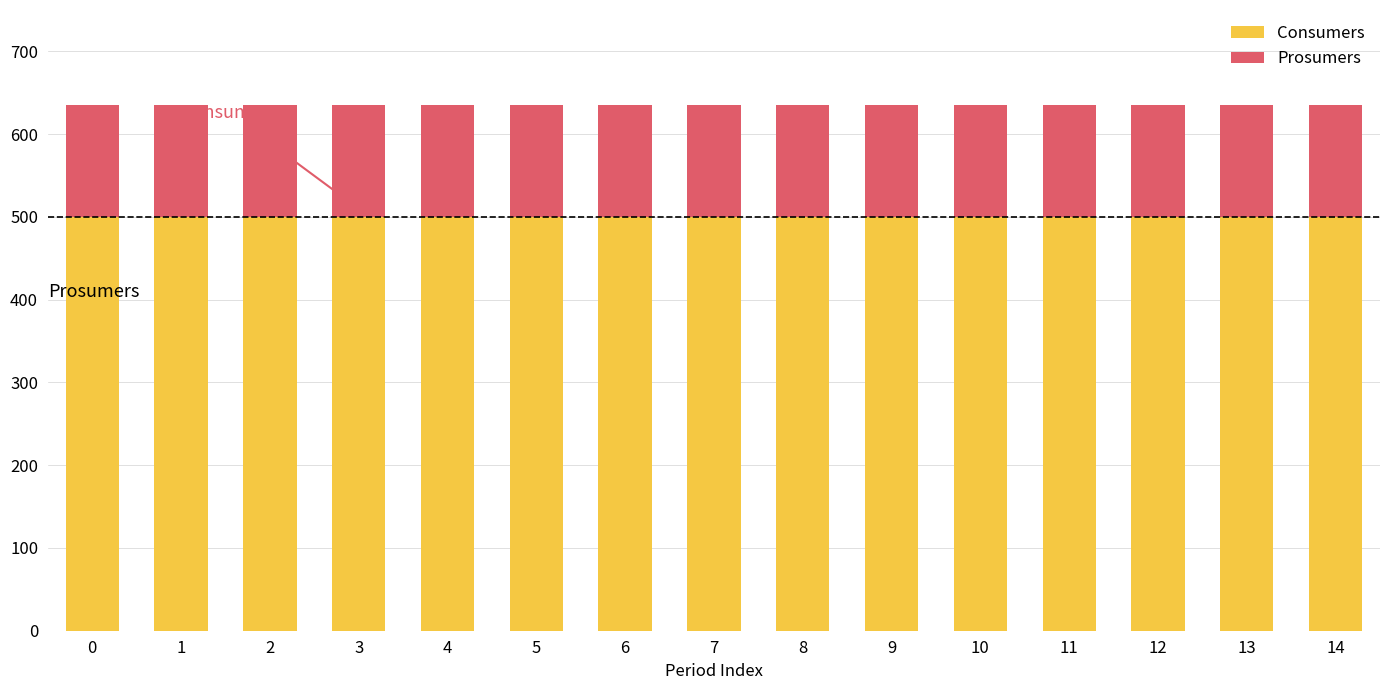

List the series in order of their peak value, highest first.

Consumers, Prosumers